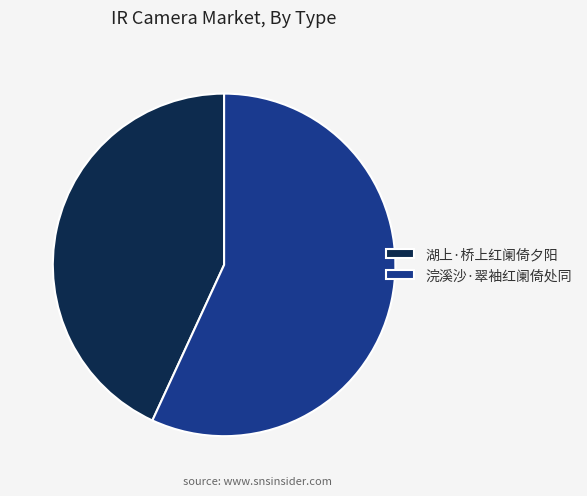

Is the sum of 浣溪沙·翠袖红阑倚处同 and 湖上·桥上红阑倚夕阳 greater than half?

Yes